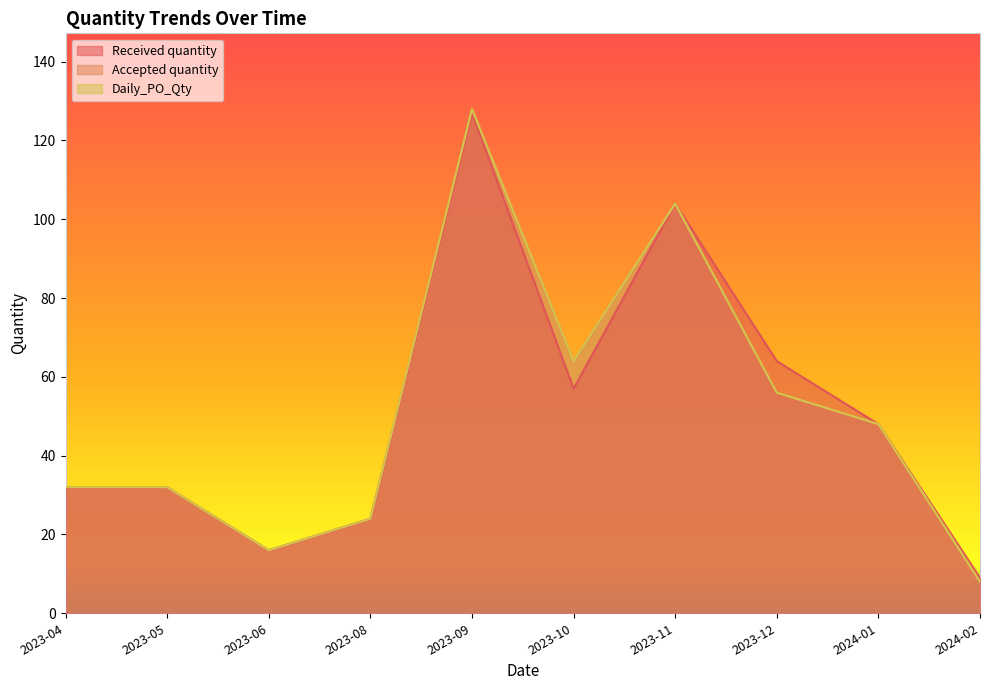

The Received quantity series shows 11 at 2023-08. True or false?

False